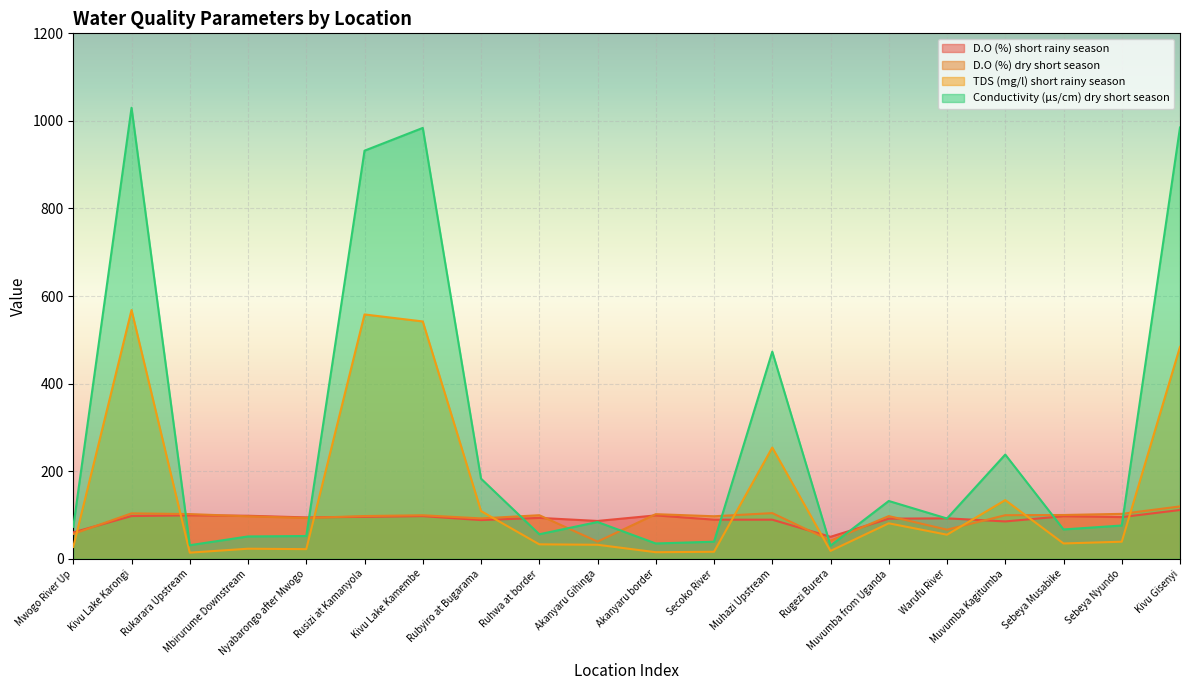

Between which two adjacent categories do D.O (%) short rainy season and D.O (%) dry short season first intersect?

Mwogo River Up and Kivu Lake Karongi